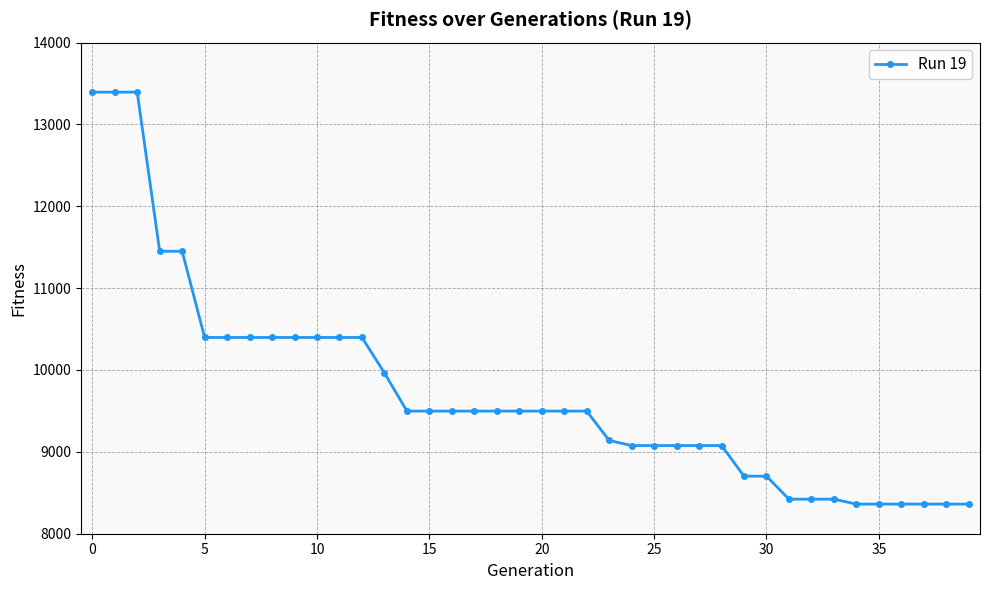

How many categories are shown in the chart?

40